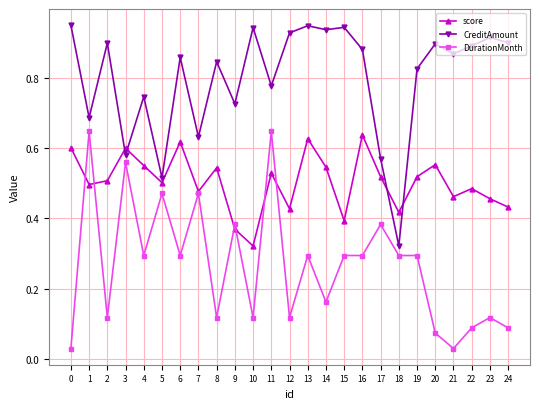

The CreditAmount series shows 0.5 at 6. True or false?

False